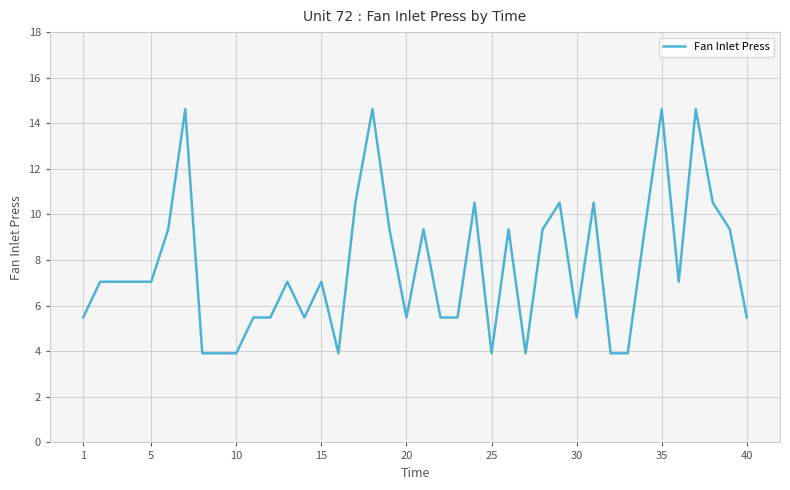

What is the maximum value shown in the chart?

14.6